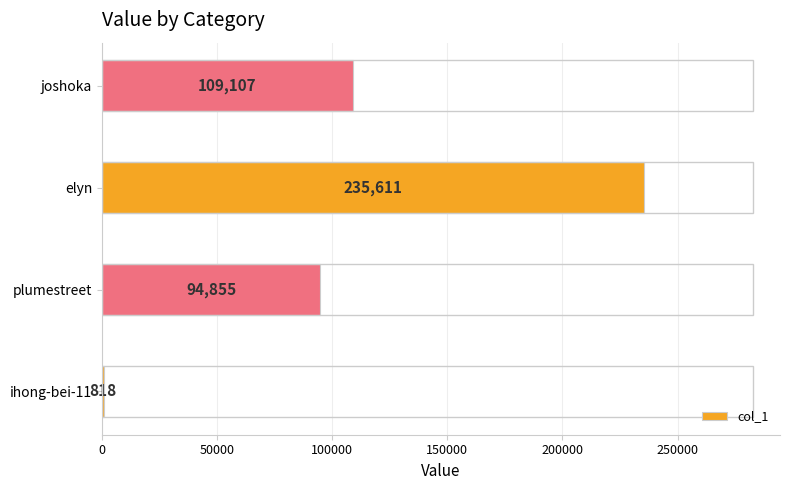

Where is the data nearest to the value 118214?

joshoka